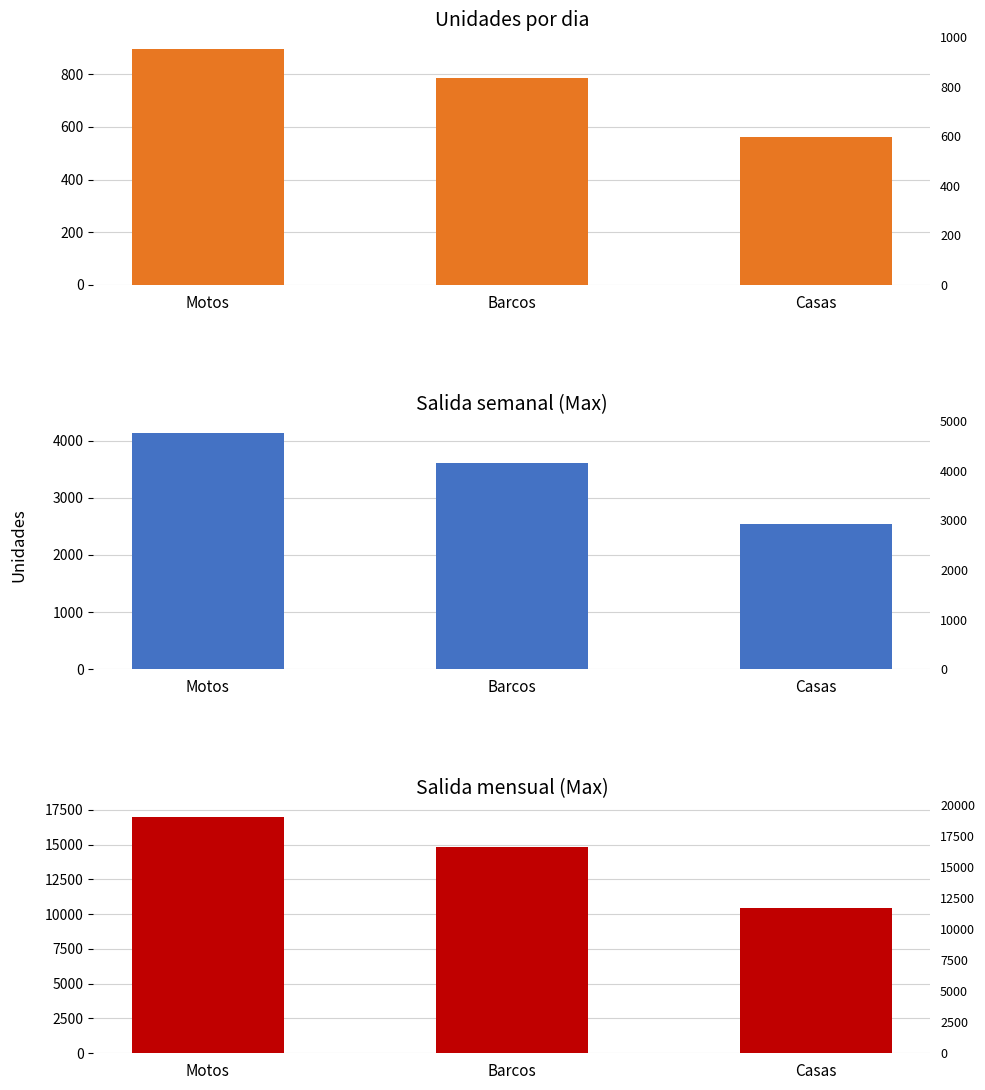

At how many categories does at least one series exceed 1089?

3